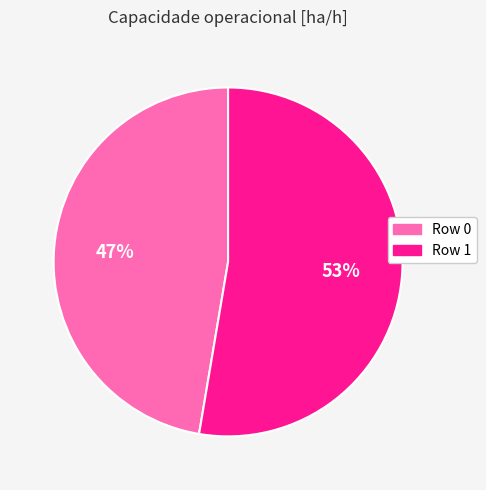

How many segments does this pie chart have?

2